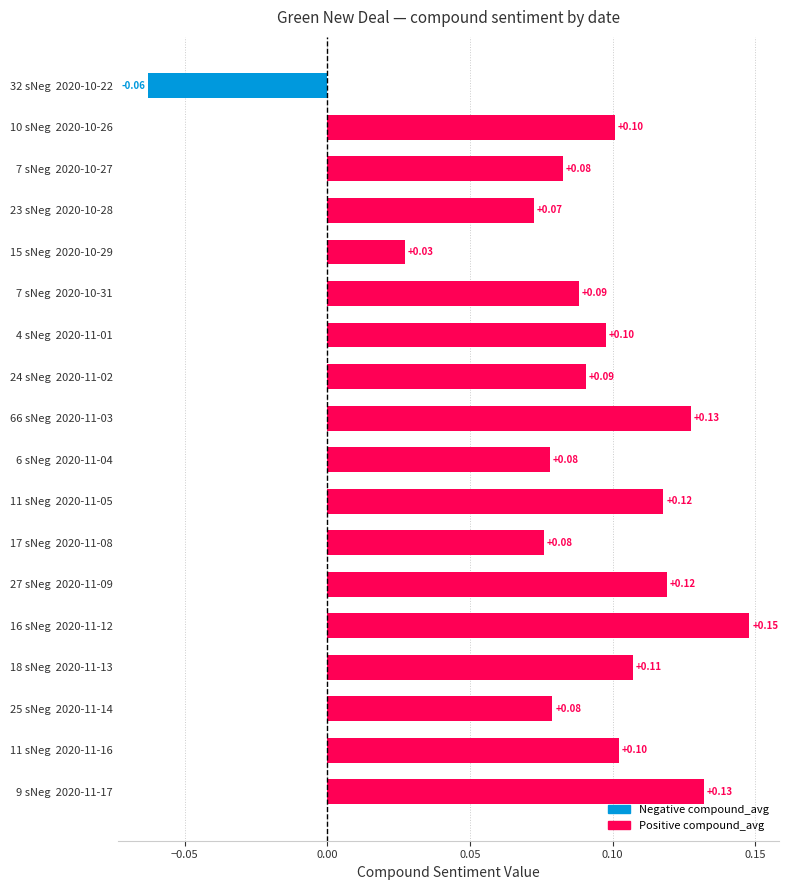

Does the chart contain any negative values?

Yes